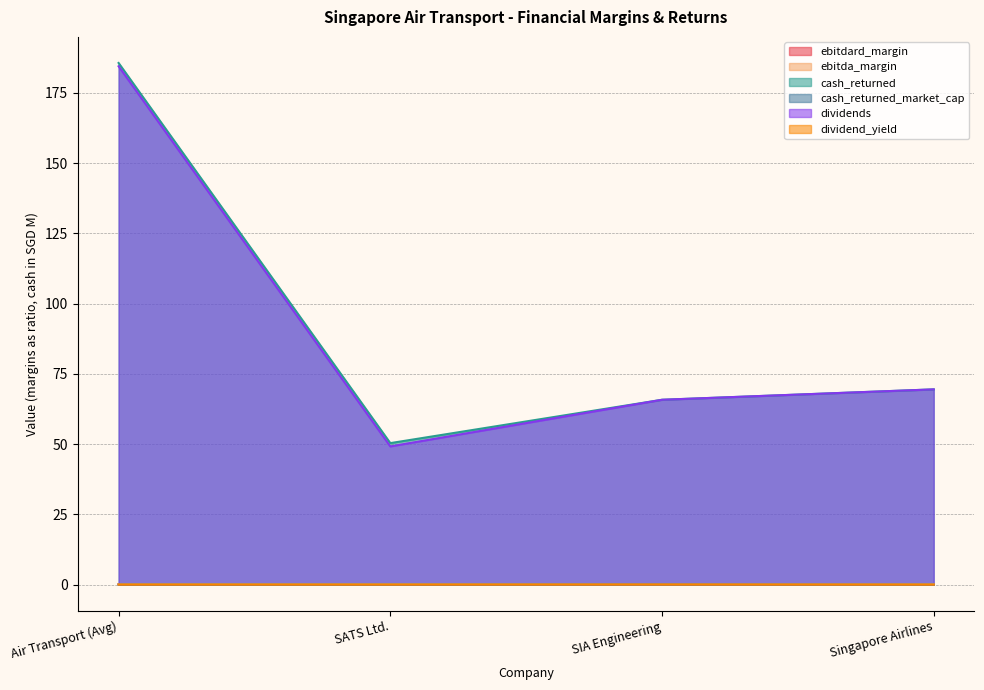

Which has a higher value, Singapore Airlines or Air Transport (Avg)?

Air Transport (Avg)